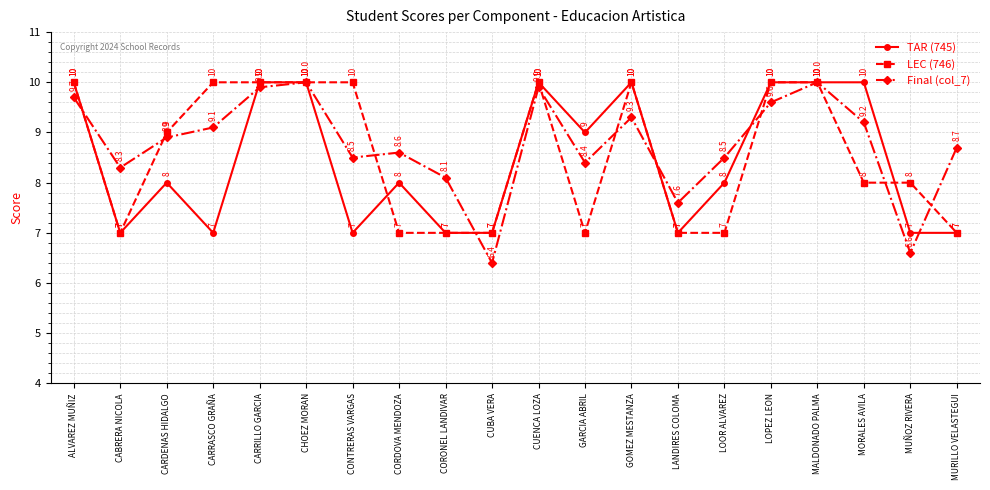

List the series in order of their overall mean, lowest first.

TAR (745), LEC (746), Final (col_7)